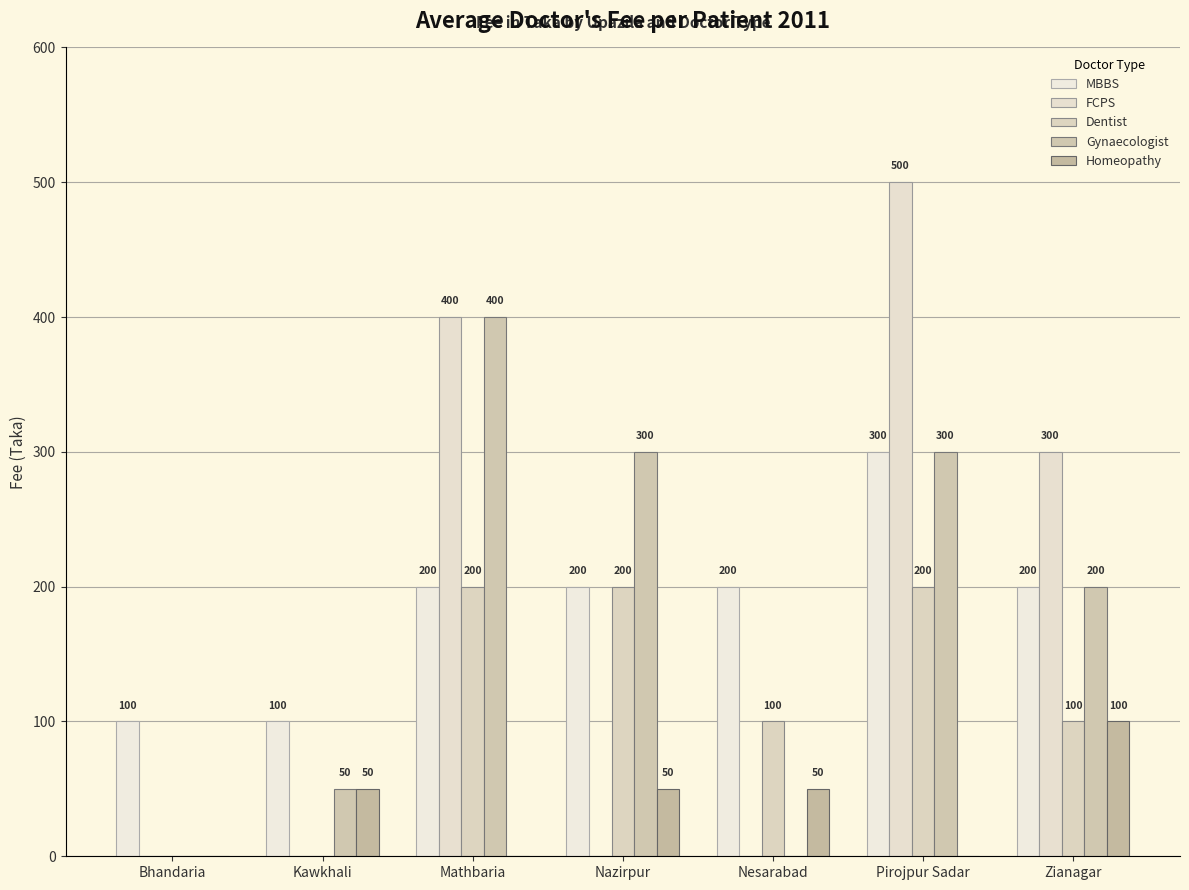

Between Kawkhali and Nesarabad, which series saw the biggest shift?

MBBS